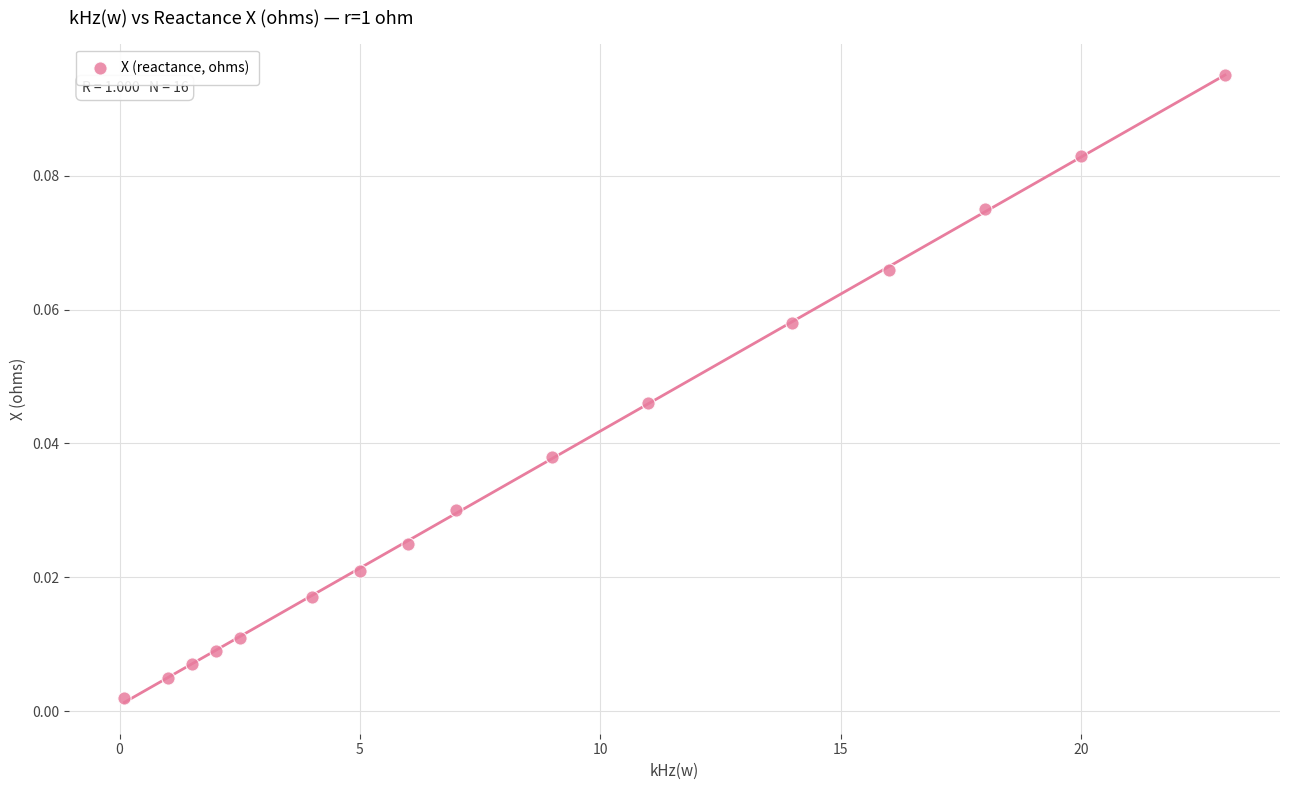

What is the range of X values (max minus min)?

22.9